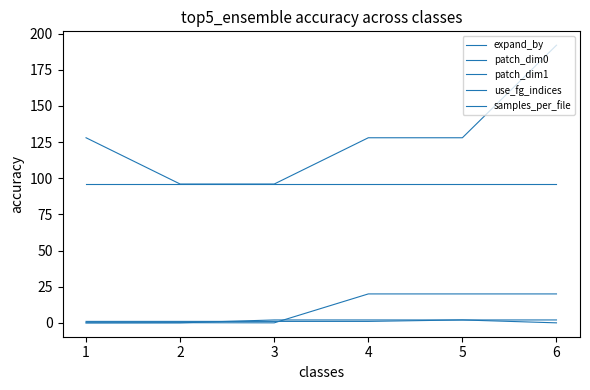

Which series has the widest spread of values?

patch_dim0